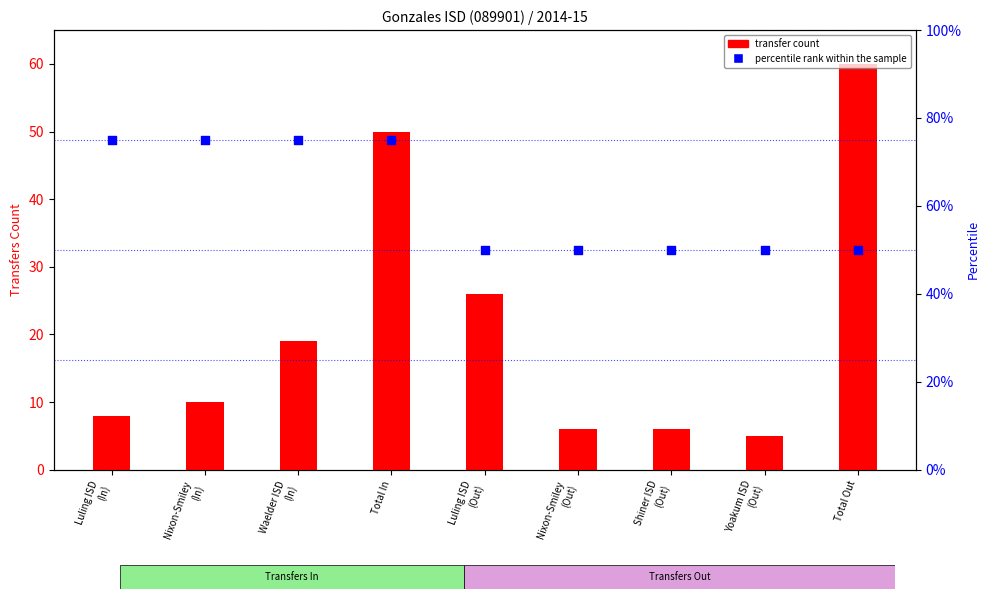

Which series contains the highest Y value?

percentile rank within the sample